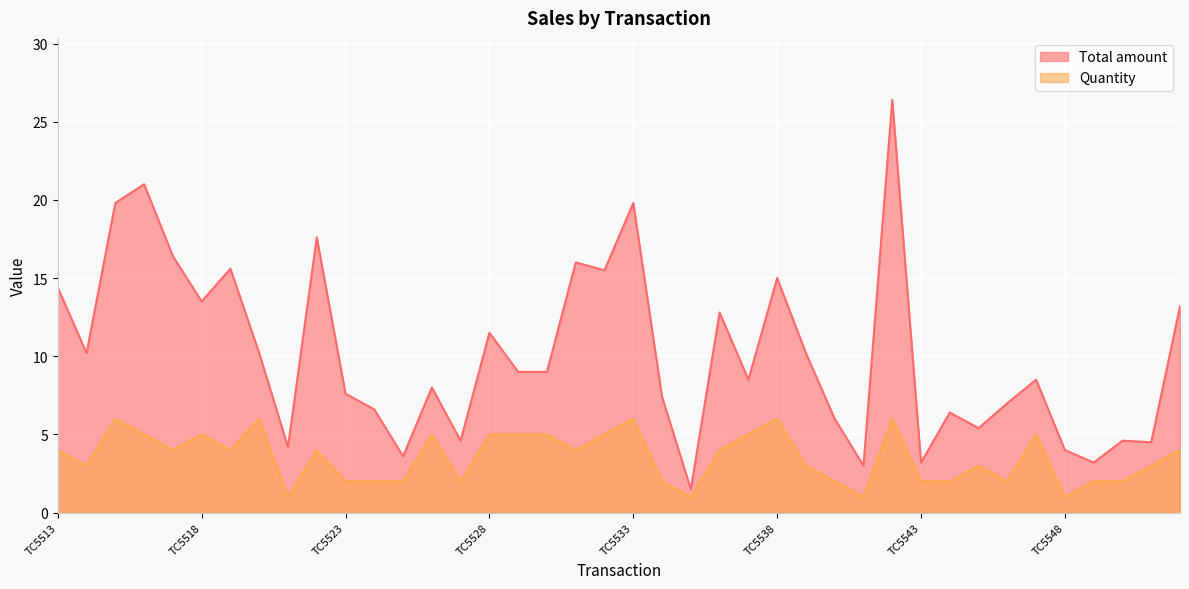

What is the average value of the Total amount series?

10.1